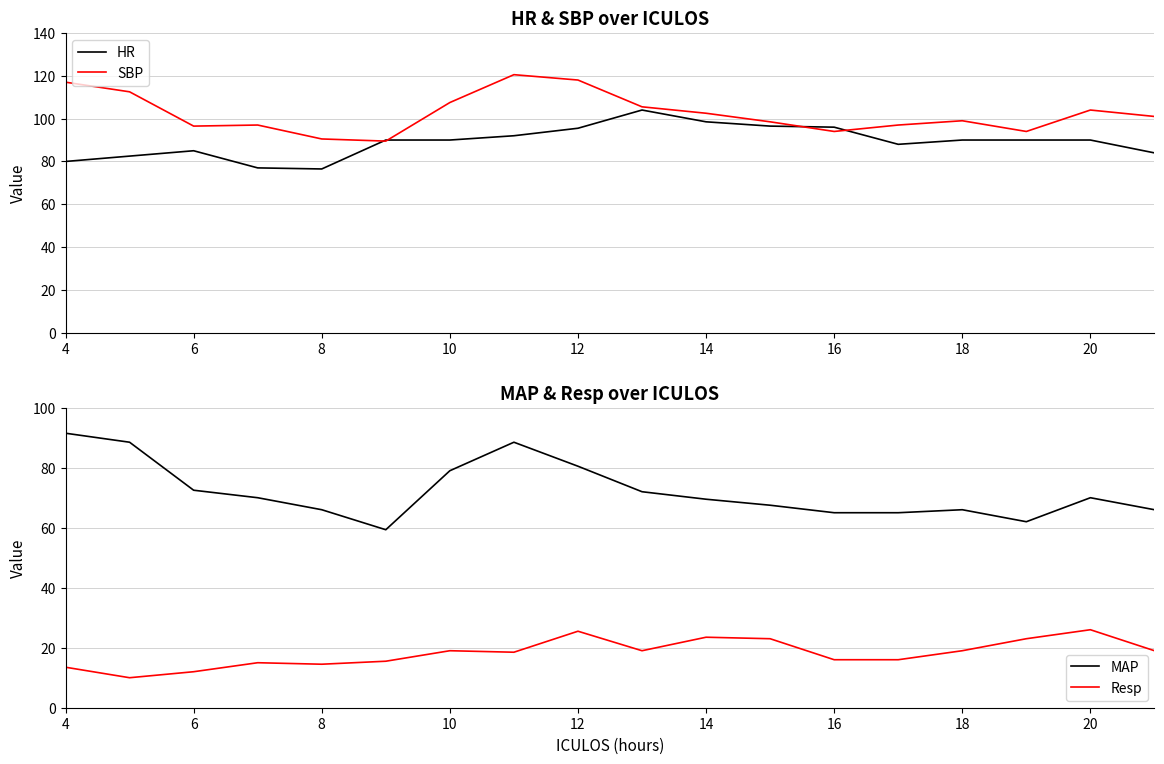

What is the label of the 1st point from the left?

4